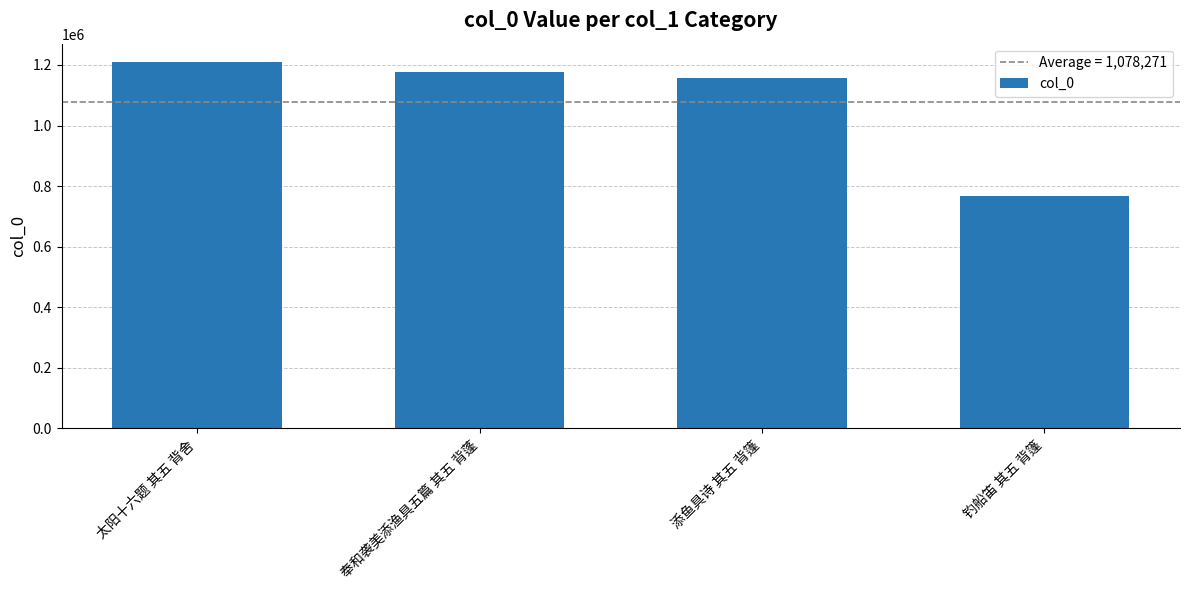

The value at 奉和袭美添渔具五篇 其五 背蓬 is 1176614. True or false?

True